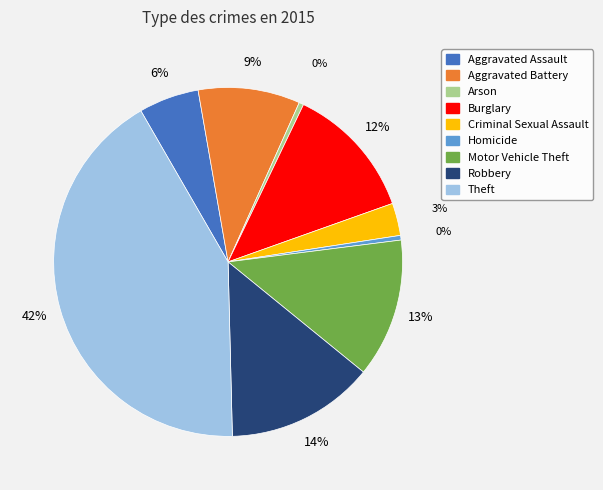

To the nearest percent, what is the difference between the largest and smallest slice percentages?

42%